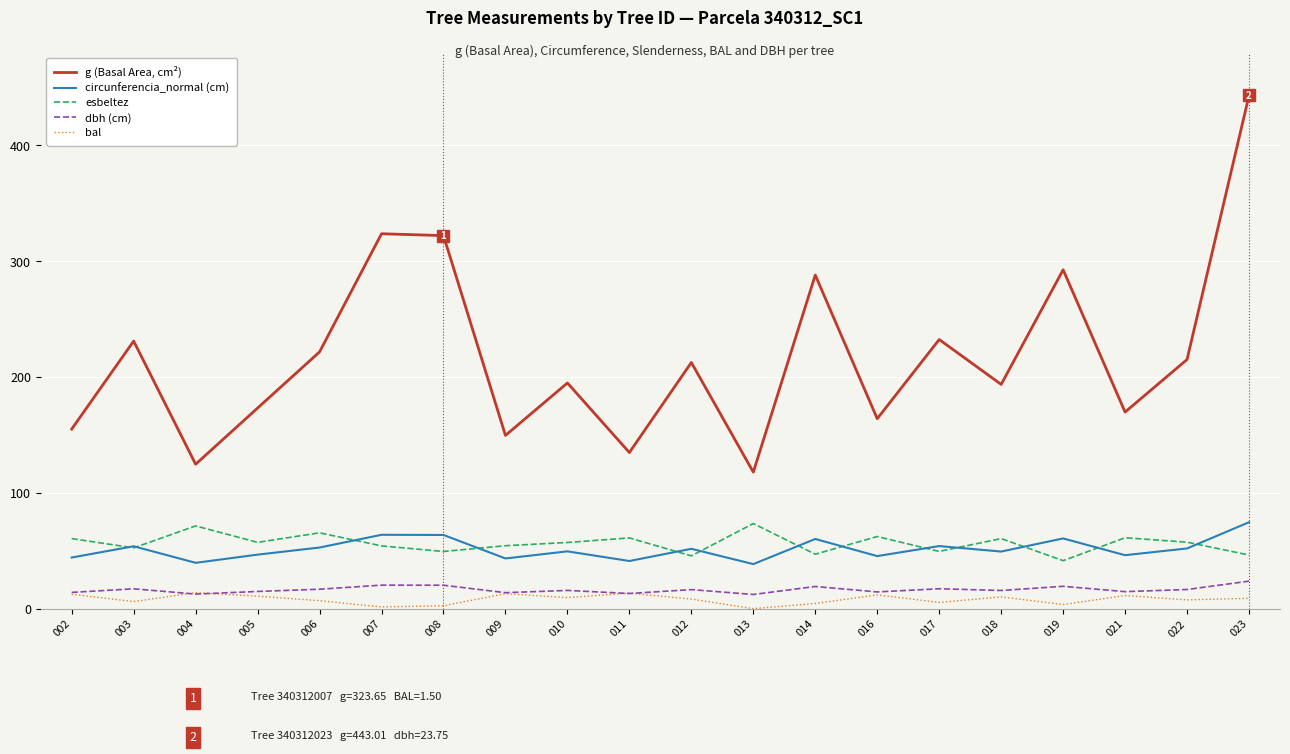

What is the greatest value displayed?

443.0